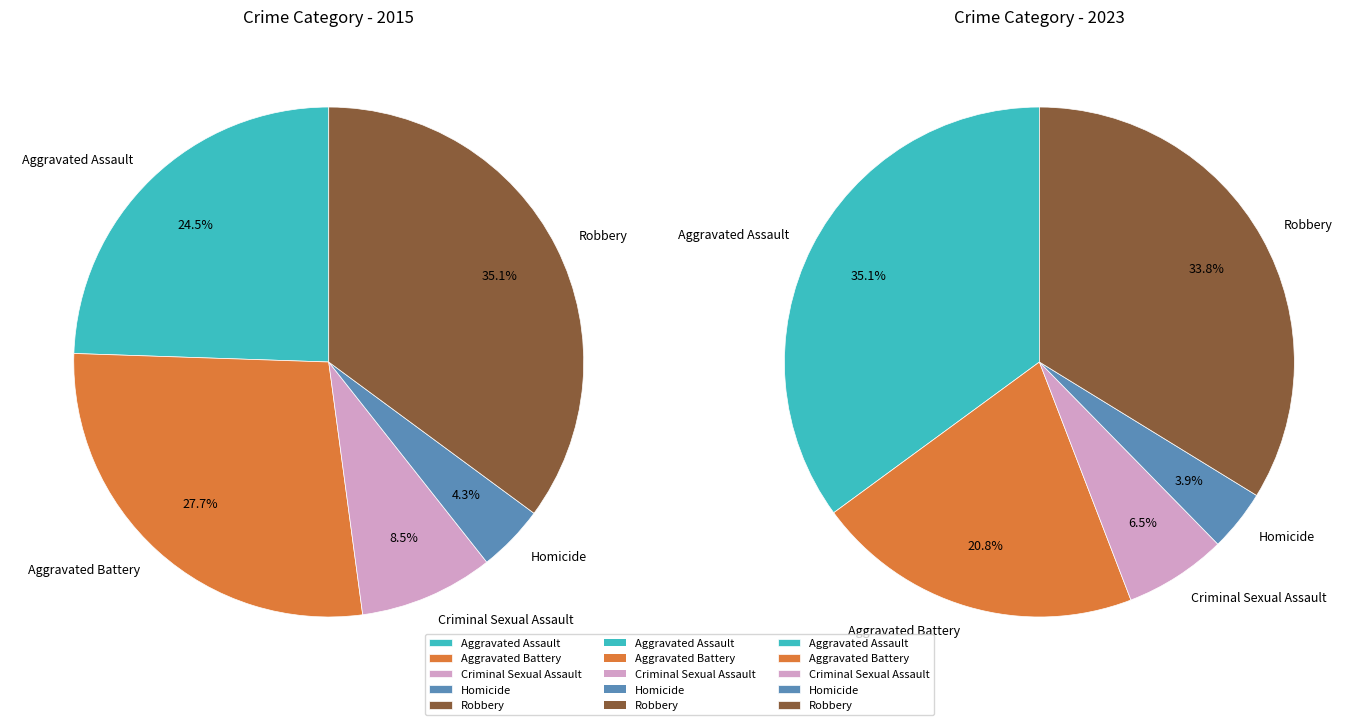

True or false: Homicide accounts for 1% of the total.

False